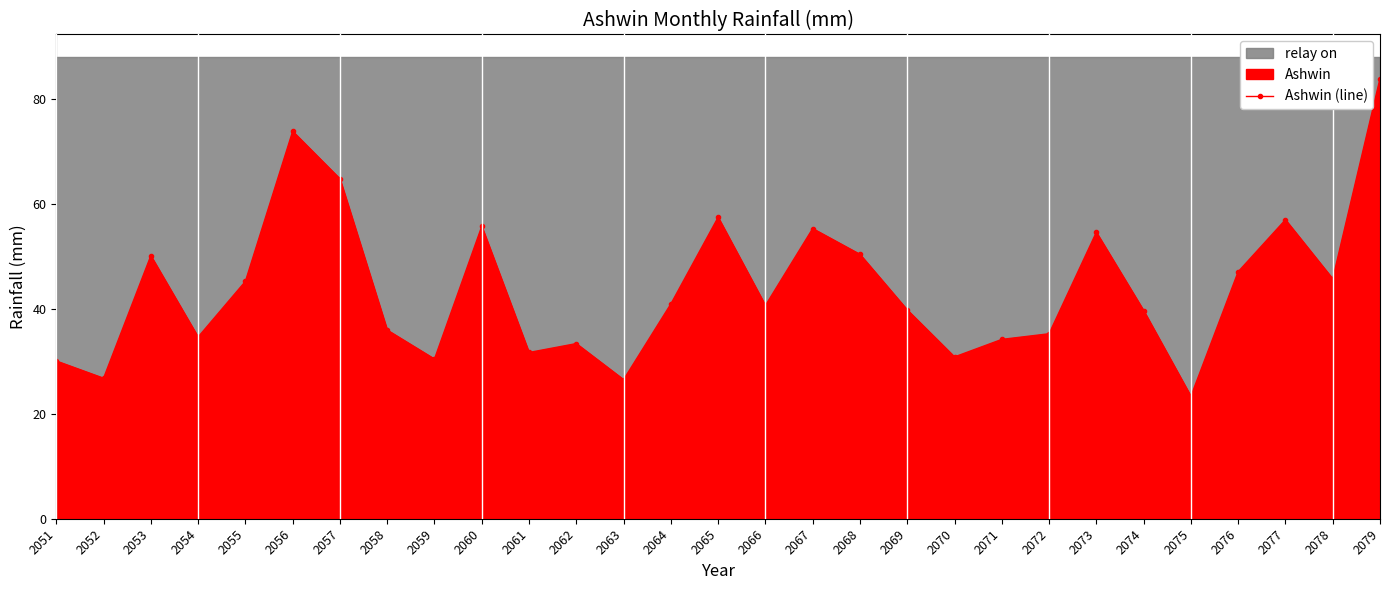

How many categories are shown in the chart?

29